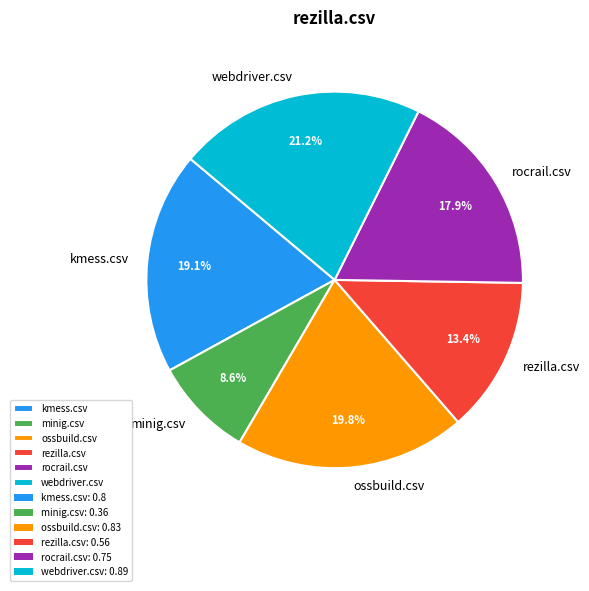

Count the number of slices in the pie.

6